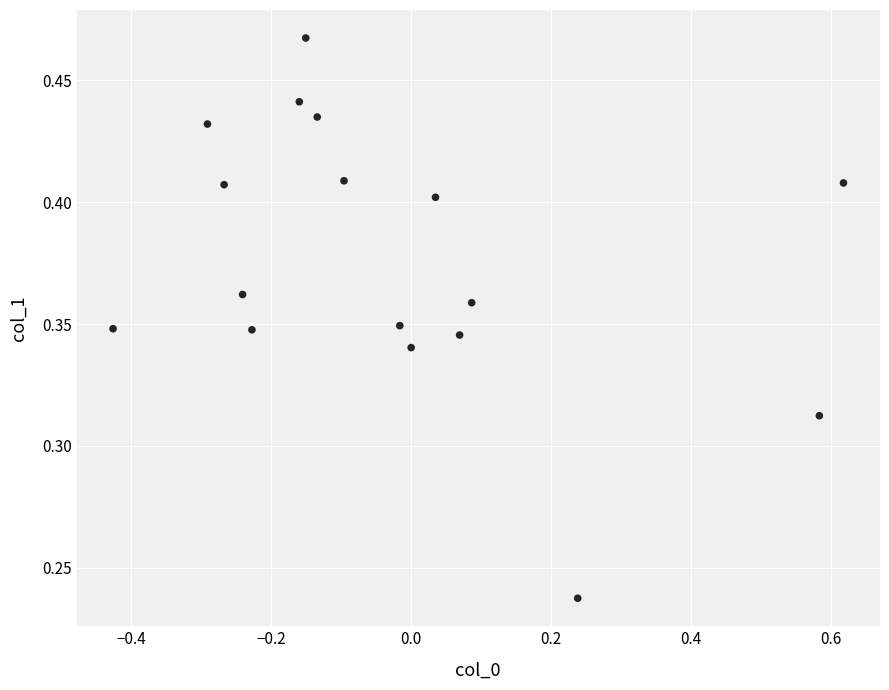

What is the range of X values (max minus min)?

1.0